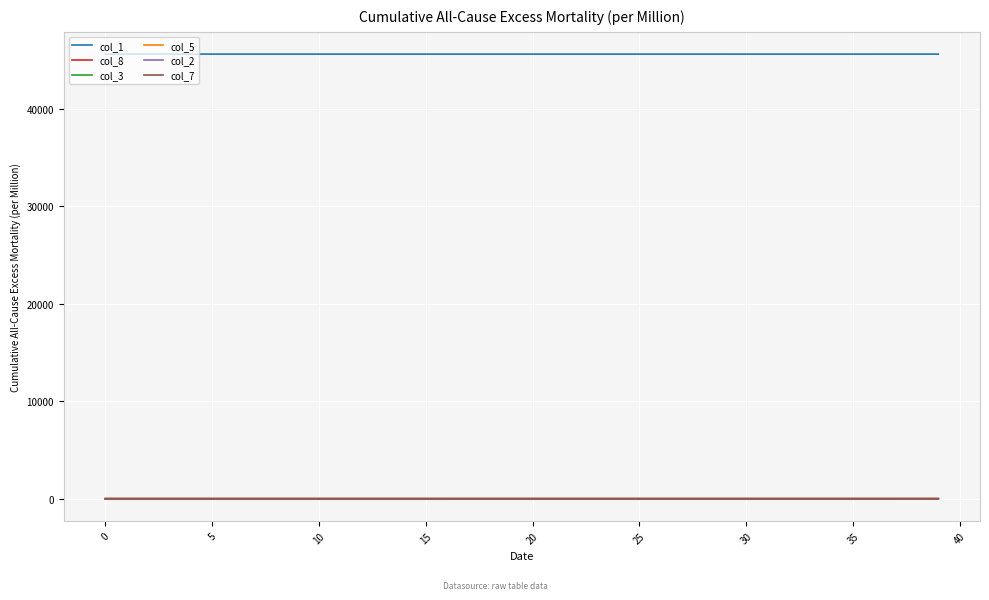

What is the greatest value displayed?

45647.0